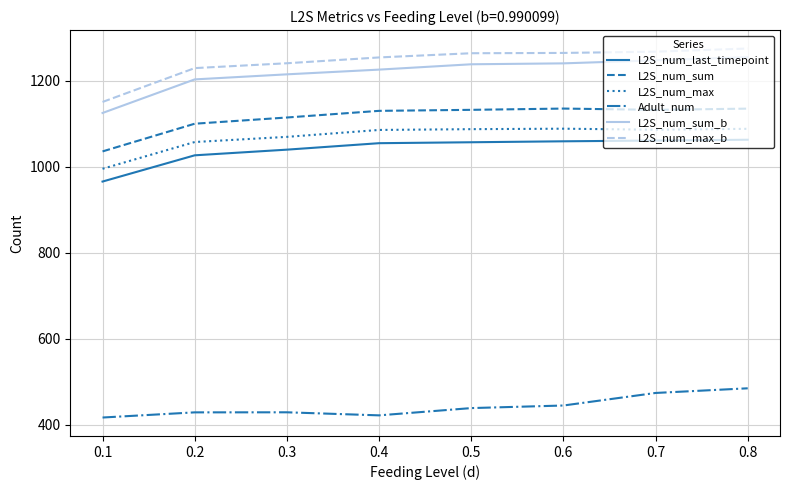

What is the spread (max minus min) of values at 0.1?

734.0